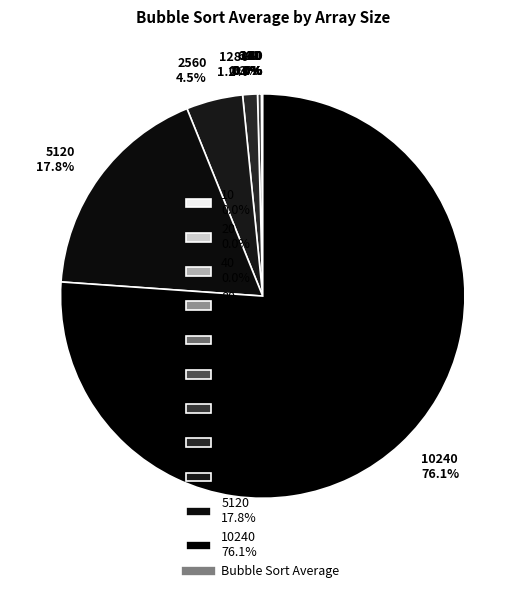

Between 640 0.3% and 5120 17.8%, which is larger?

5120 17.8%